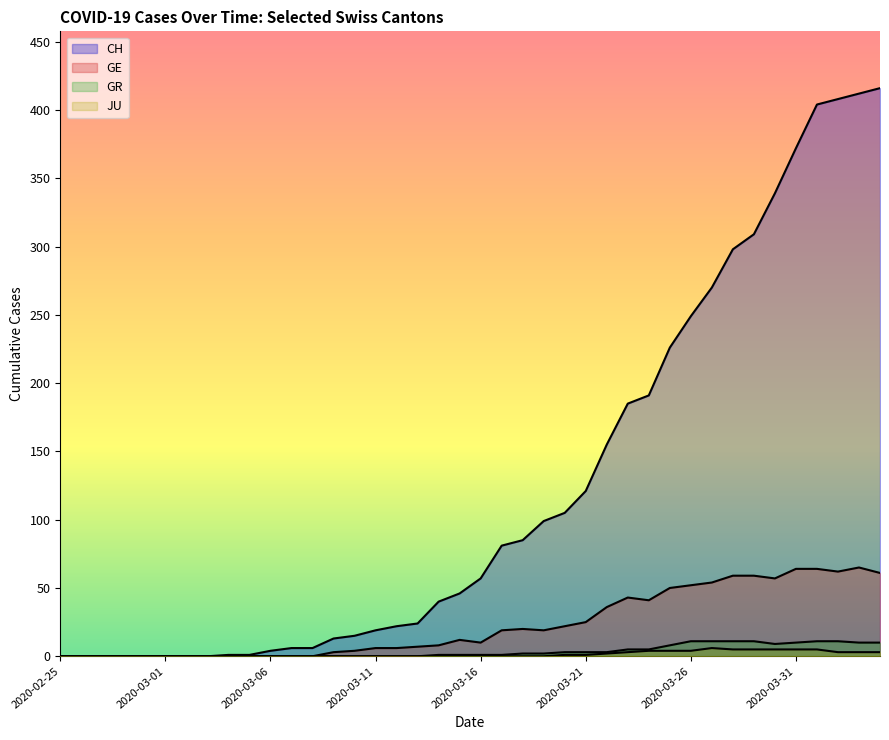

What is the average value of the GE series?

23